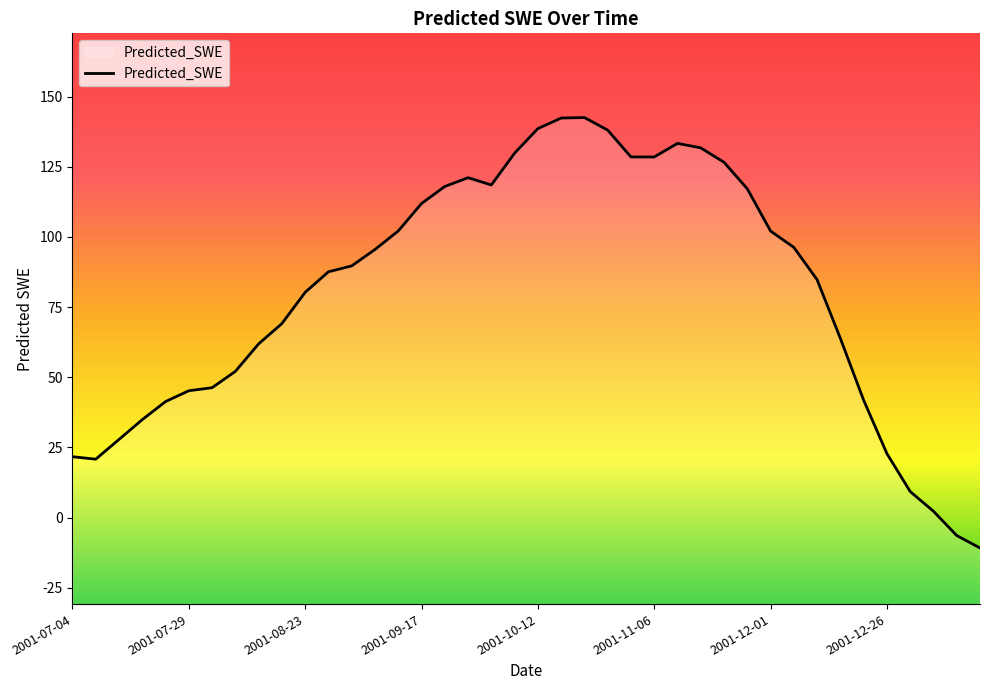

How many distinct data groups are displayed?

1